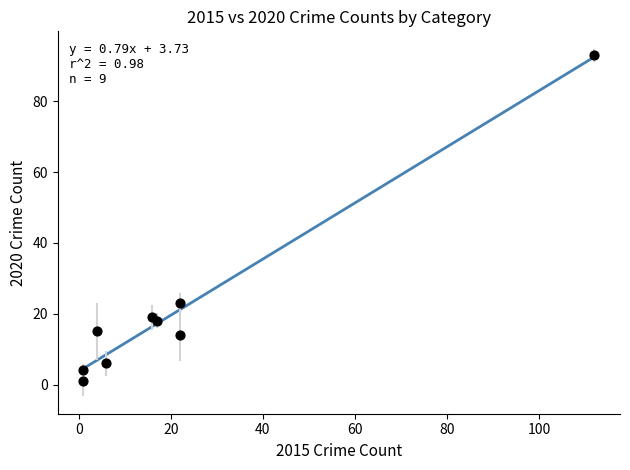

What Y value in the scatter plot is closest to 47?

23